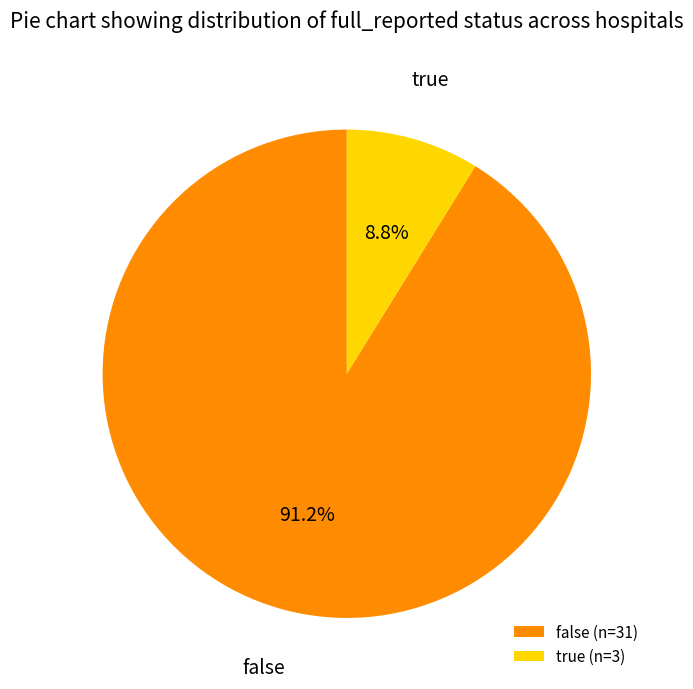

To the nearest percent, what portion does true represent?

9%